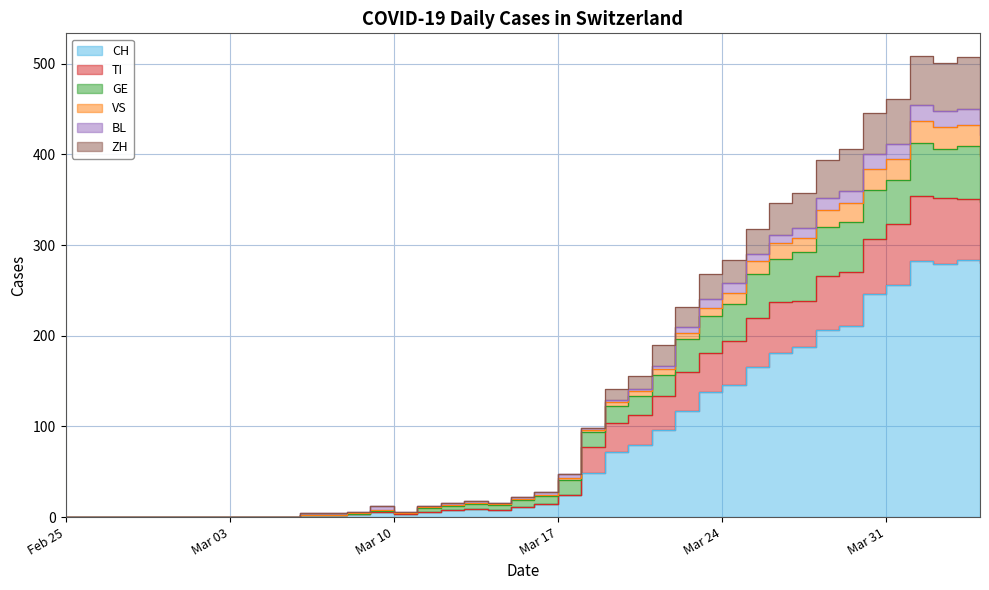

How many interior local valleys does the VS series have?

3